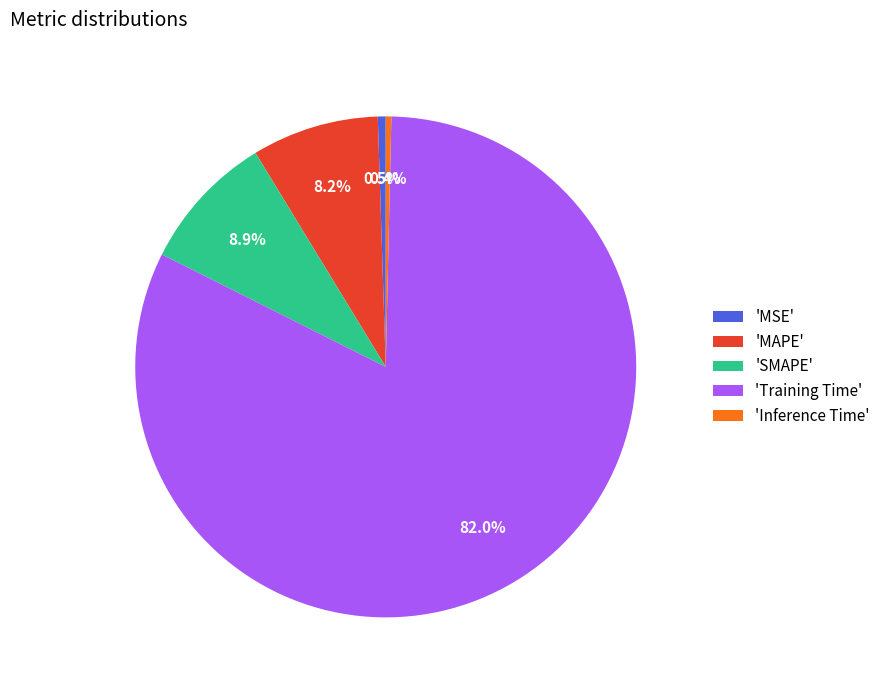

Is 'Inference Time' the majority of the pie?

No